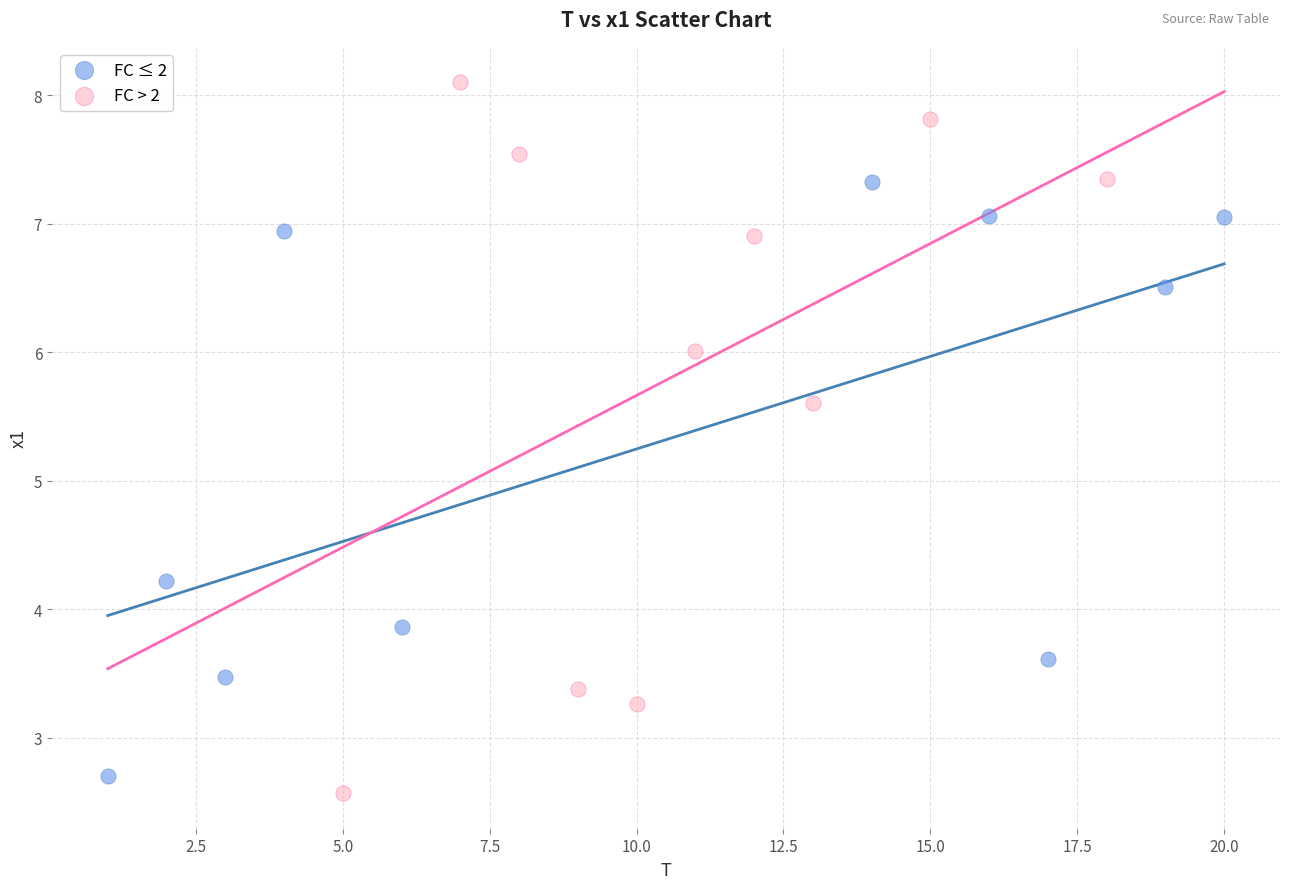

Which series has the largest Y range (max minus min)?

FC > 2